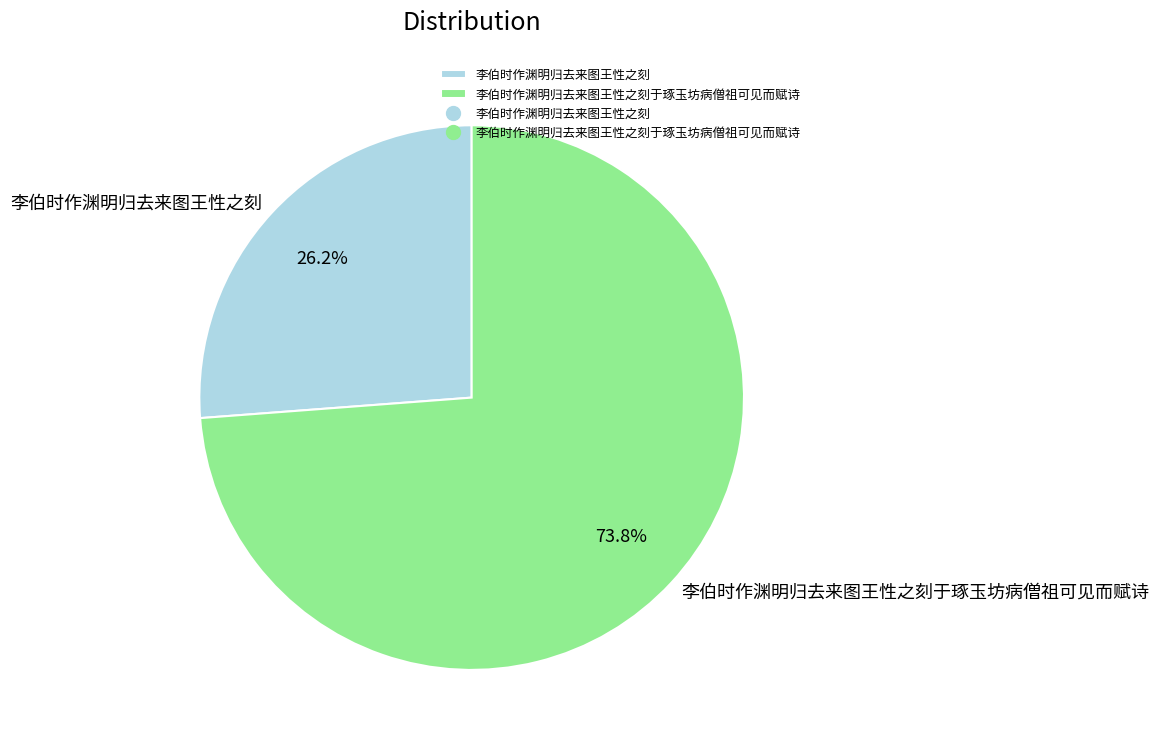

To the nearest percent, what is the combined percentage of 李伯时作渊明归去来图王性之刻 and 李伯时作渊明归去来图王性之刻于琢玉坊病僧祖可见而赋诗?

100%